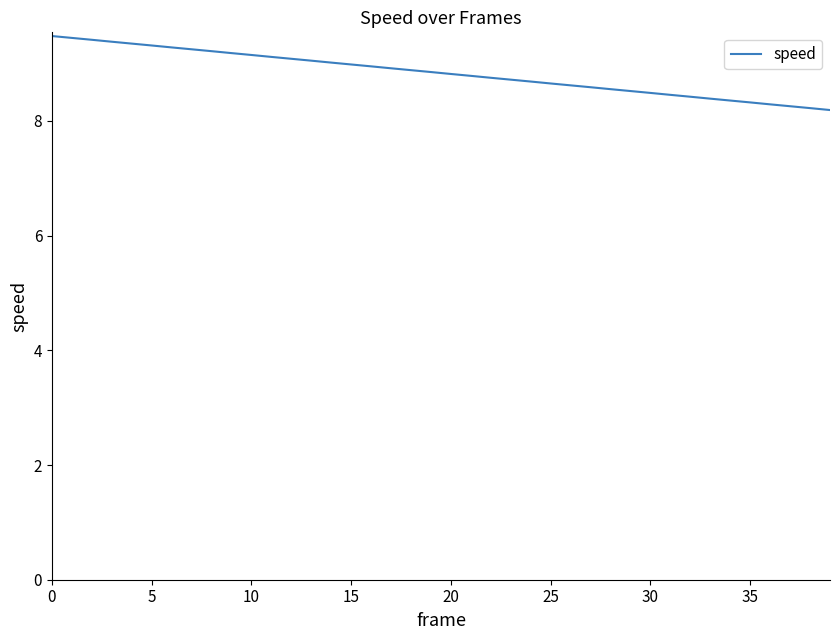

What is the difference between the maximum and minimum values?

1.3